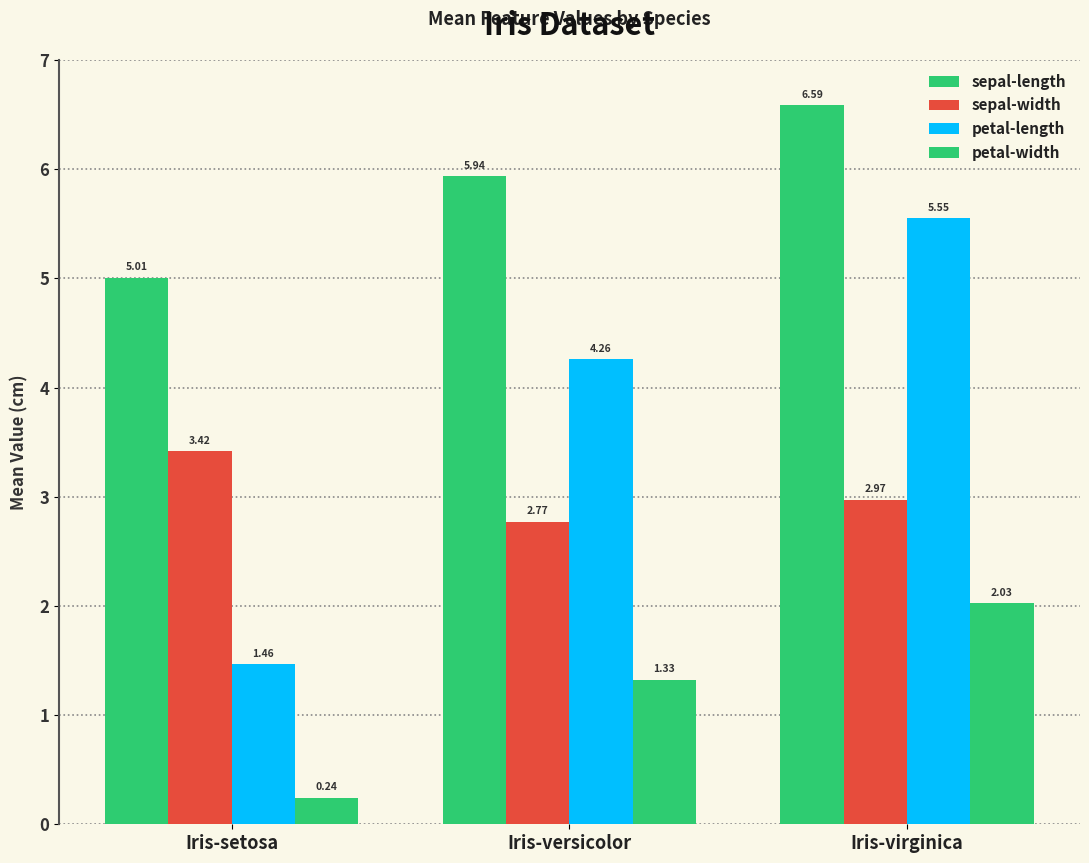

What position from the right is Iris-setosa?

3